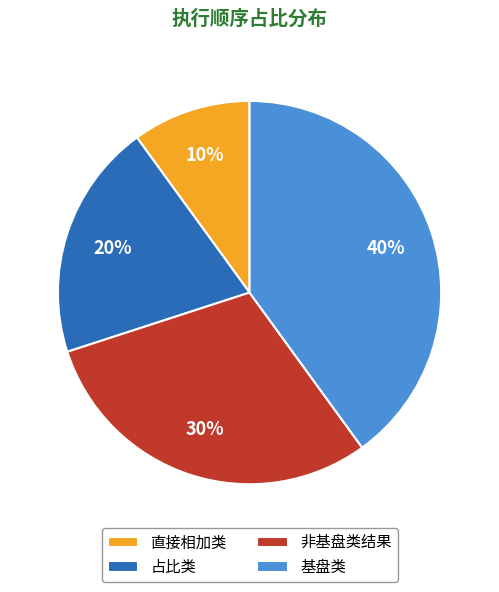

To the nearest percent, what is the average slice percentage?

25%